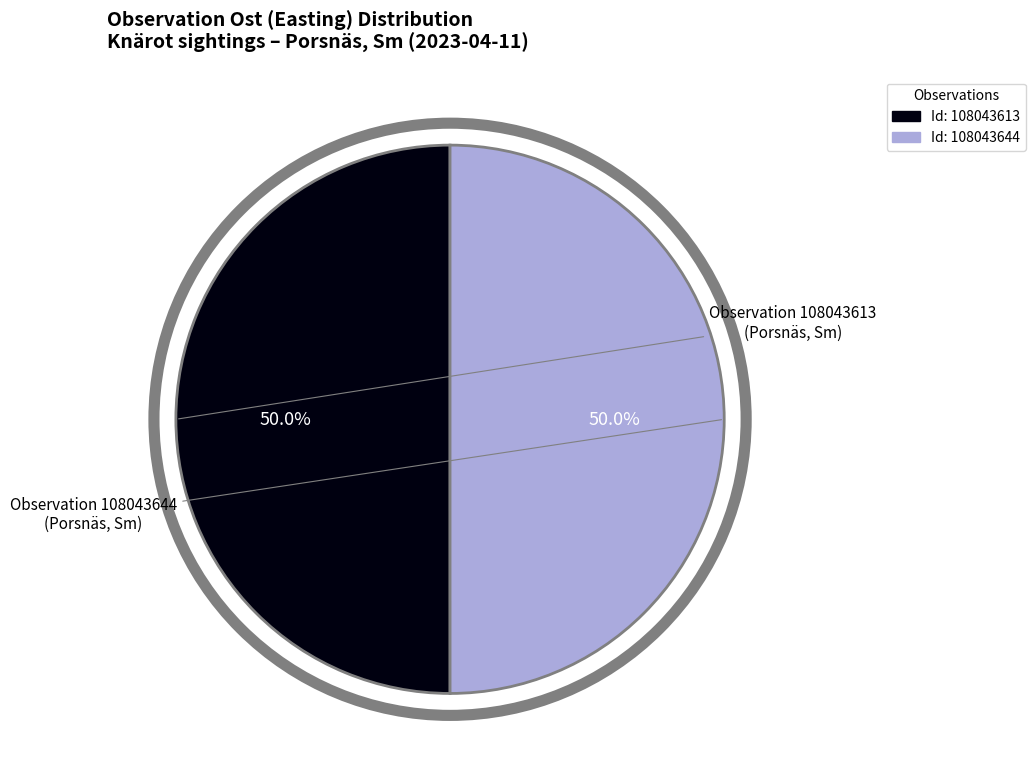

Count the number of slices in the pie.

2